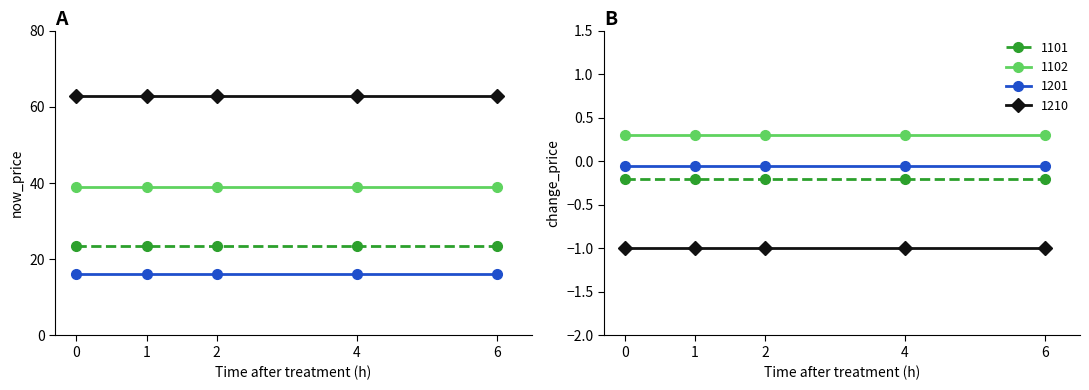

Reading left to right, transcribe all the data shown in this chart.

1101: 0=23.4	1=23.4	2=23.4	3=23.4	4=23.4
1102: 0=39.0	1=39.0	2=39.0	3=39.0	4=39.0
1201: 0=16.2	1=16.2	2=16.2	3=16.2	4=16.2
1210: 0=62.7	1=62.7	2=62.7	3=62.7	4=62.7